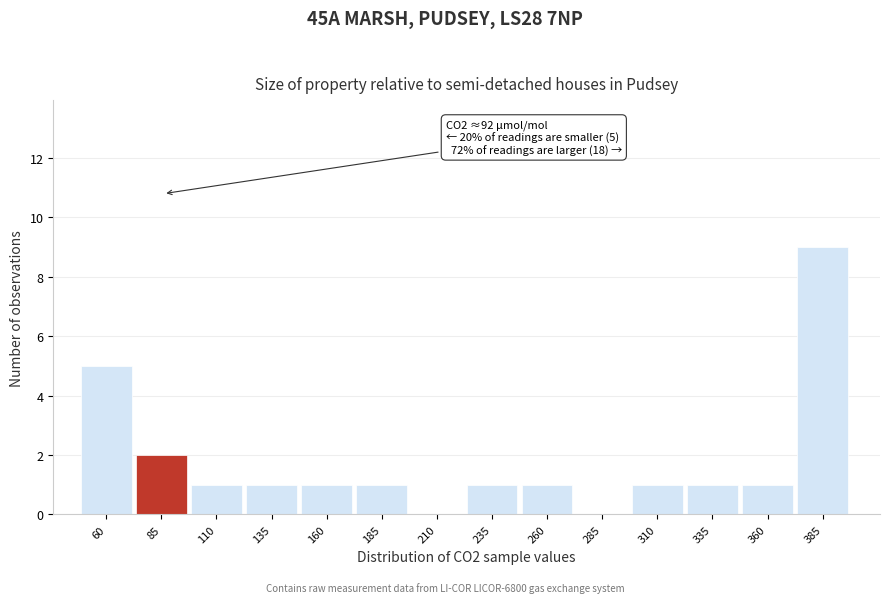

Reading left to right, what are all the values shown in this chart?

60=5	85=2	110=1	135=1	160=1	185=1	210=0	235=1	260=1	285=0	310=1	335=1	360=1	385=9